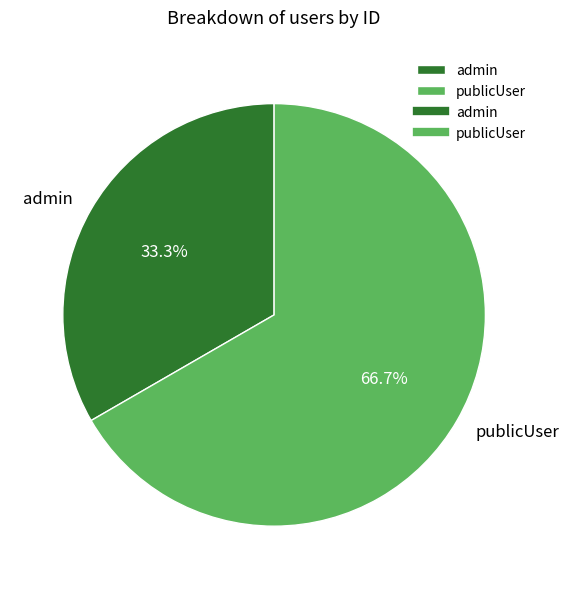

Which slice is the smallest?

admin